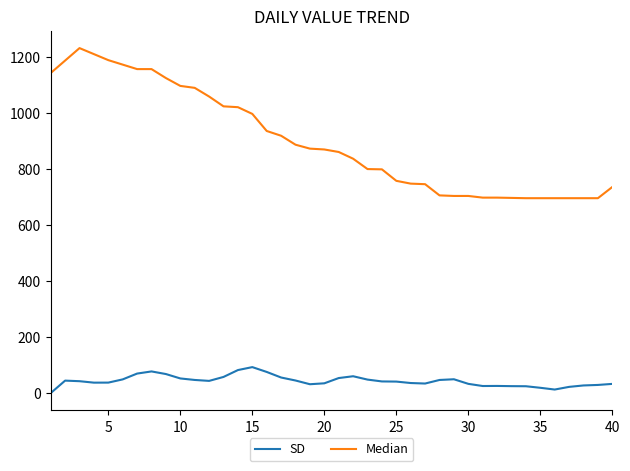

What is the highest value of the SD series?

92.7